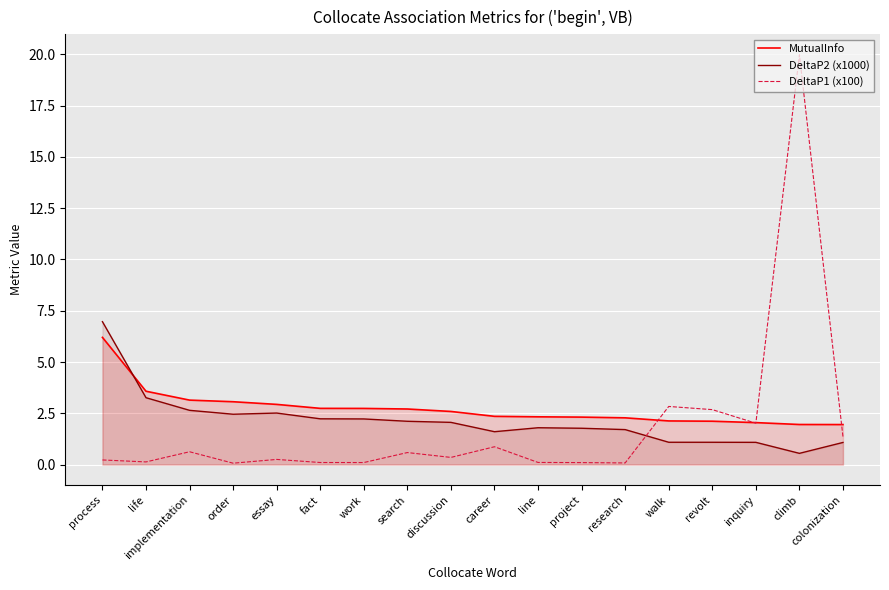

True or false: DeltaP2 (x1000) has a value of 4.3 at order.

False